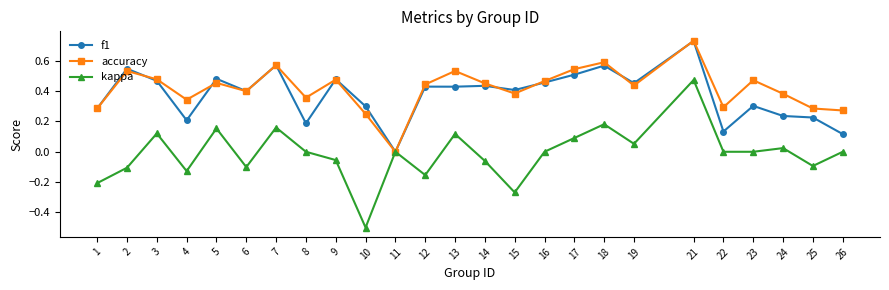

What is the sum of all f1 values?

9.4